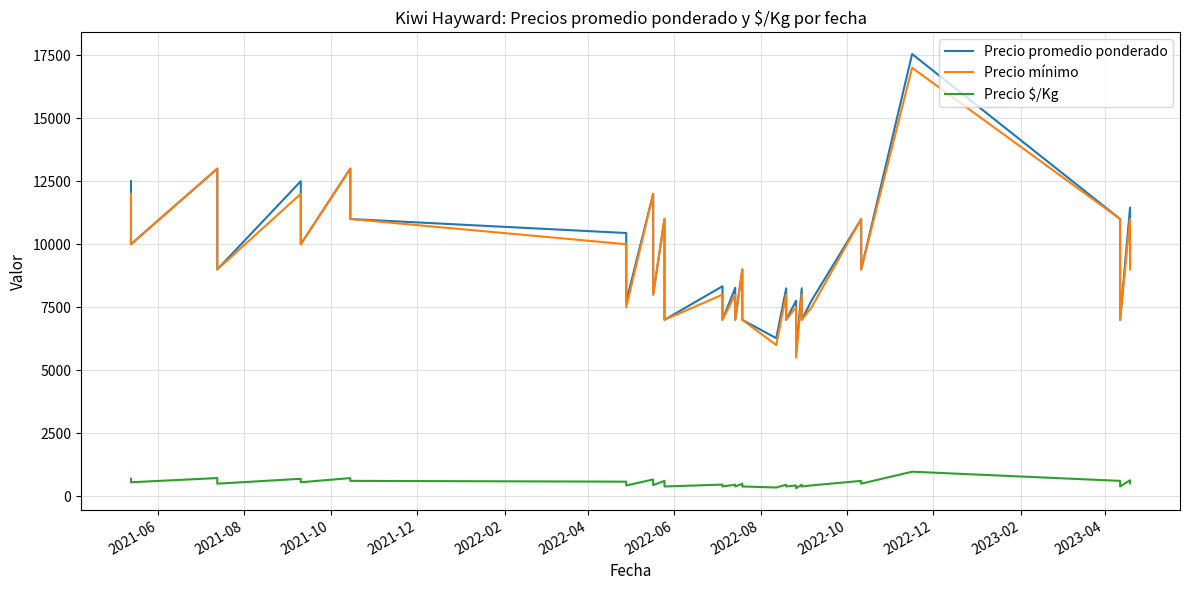

Does the chart have visible grid lines?

Yes